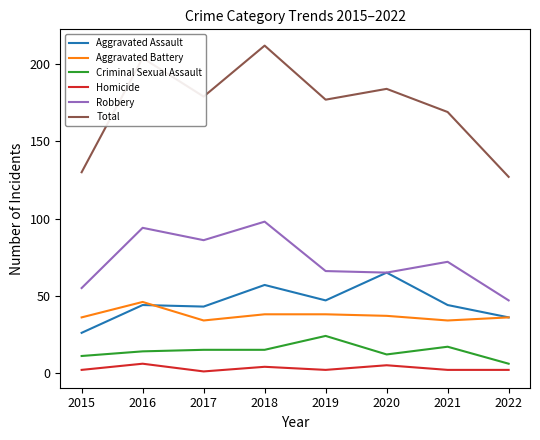

What is the sum of all Robbery values?

583